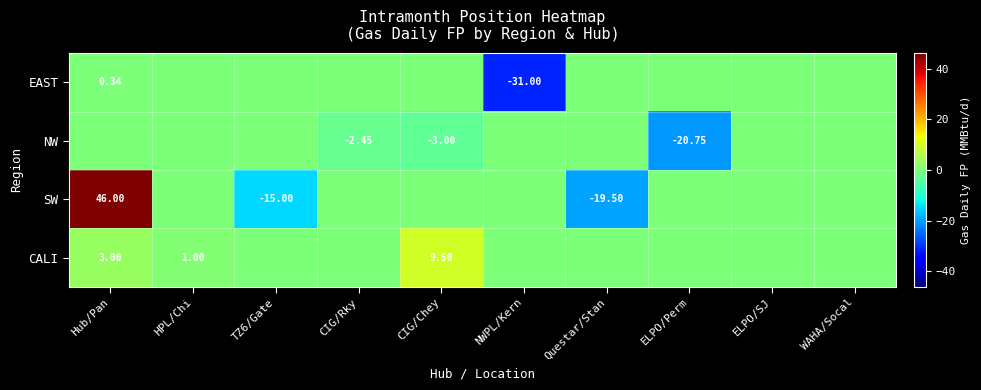

What is the sum of all NW values?

-26.2